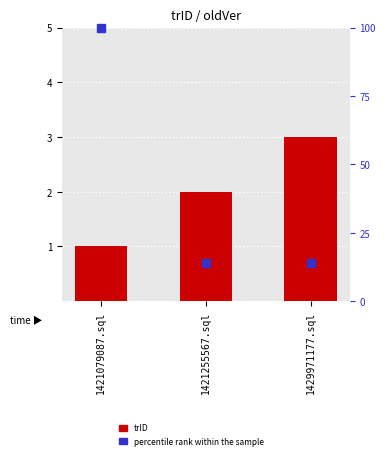

Which series has the widest spread of values?

percentile rank within the sample